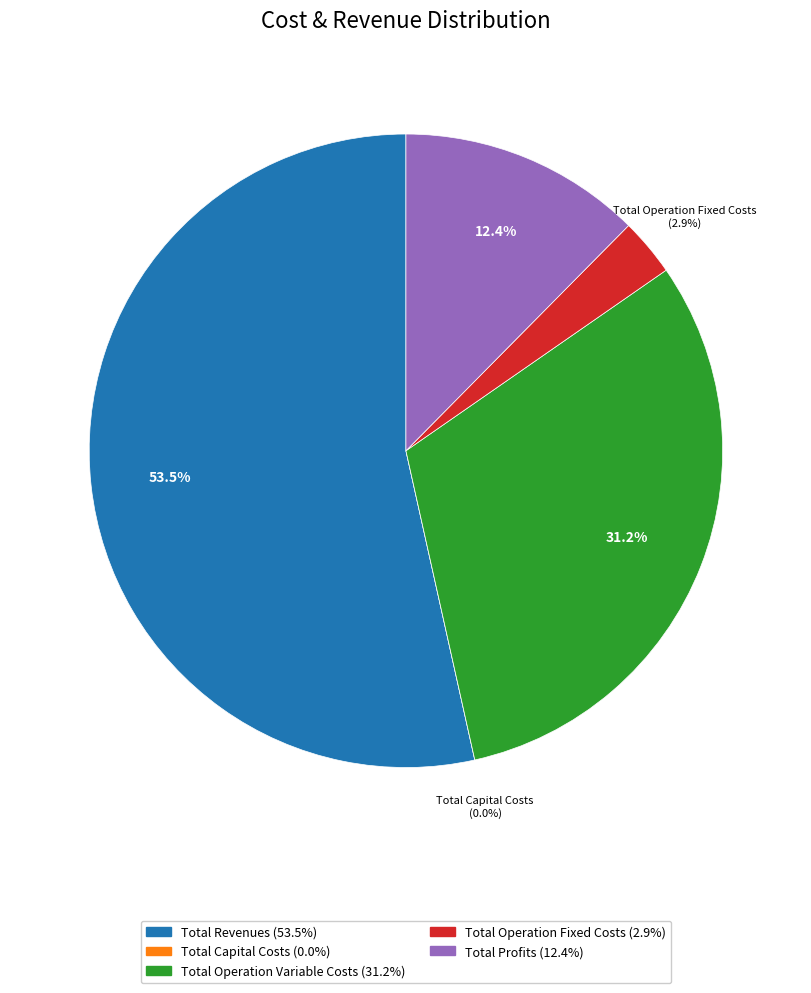

Is the sum of Total Profits and Total Capital Costs greater than half?

No